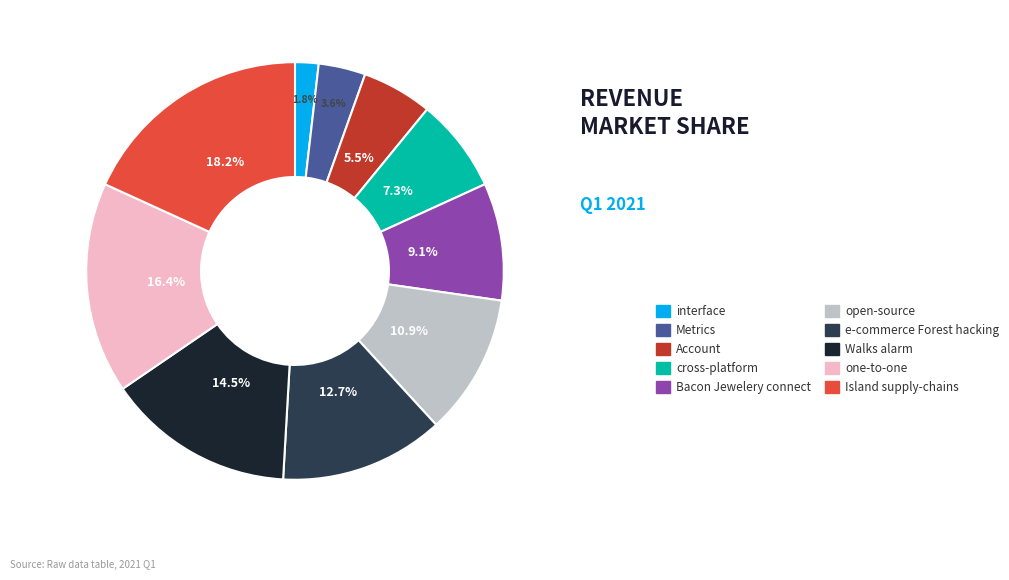

What percentage do open-source and Island supply-chains together represent?

29.1%